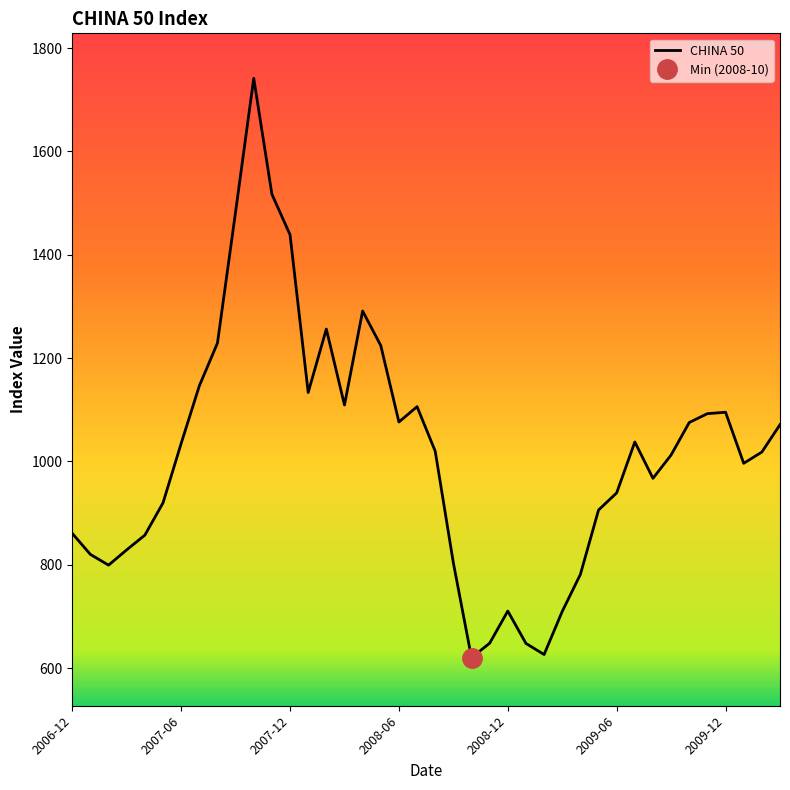

What is the highest value of the CHINA 50 series?

1741.6